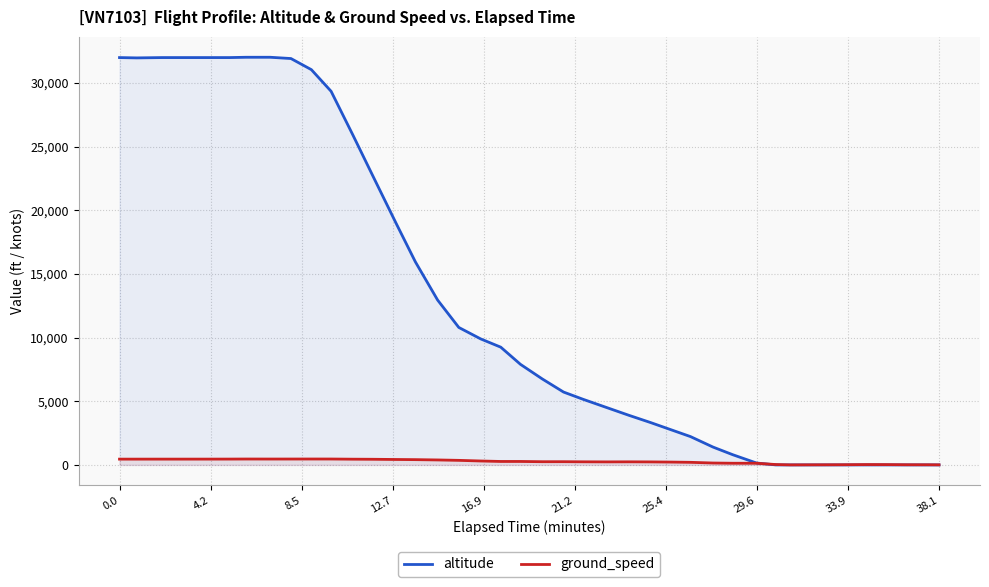

How many categories are shown in the chart?

40